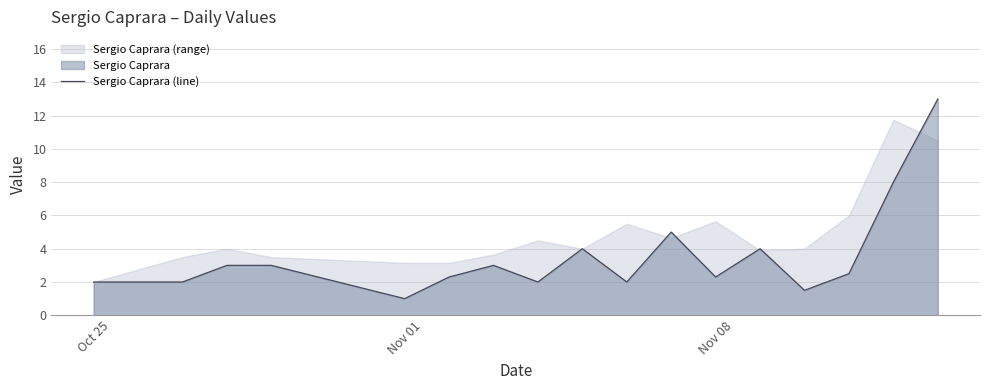

True or false: Sergio Caprara (line) has a value of 2.3 at Nov 08.

True